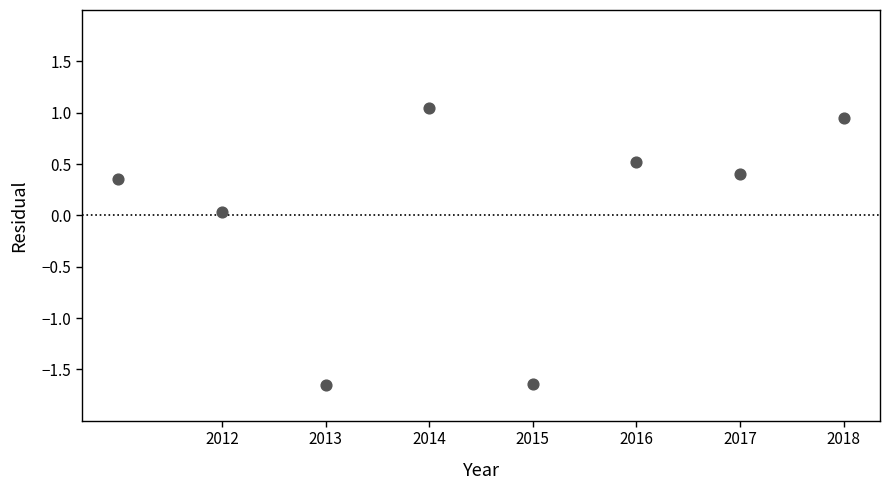

What is the average X value?

2014.5